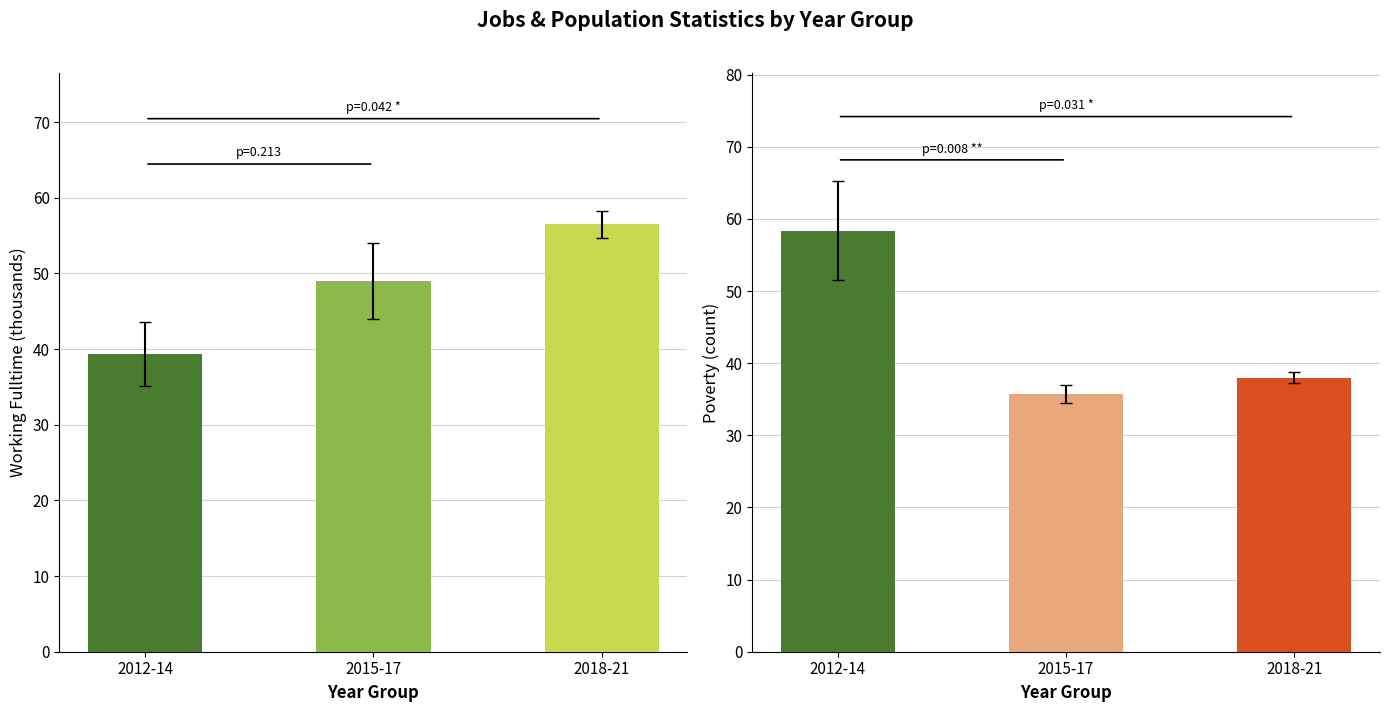

Reading left to right, extract all data points from this chart.

Working_Fulltime: 2012-14=39.3	2015-17=49.0	2018-21=56.5
Poverty: 2012-14=58.3	2015-17=35.7	2018-21=38.0